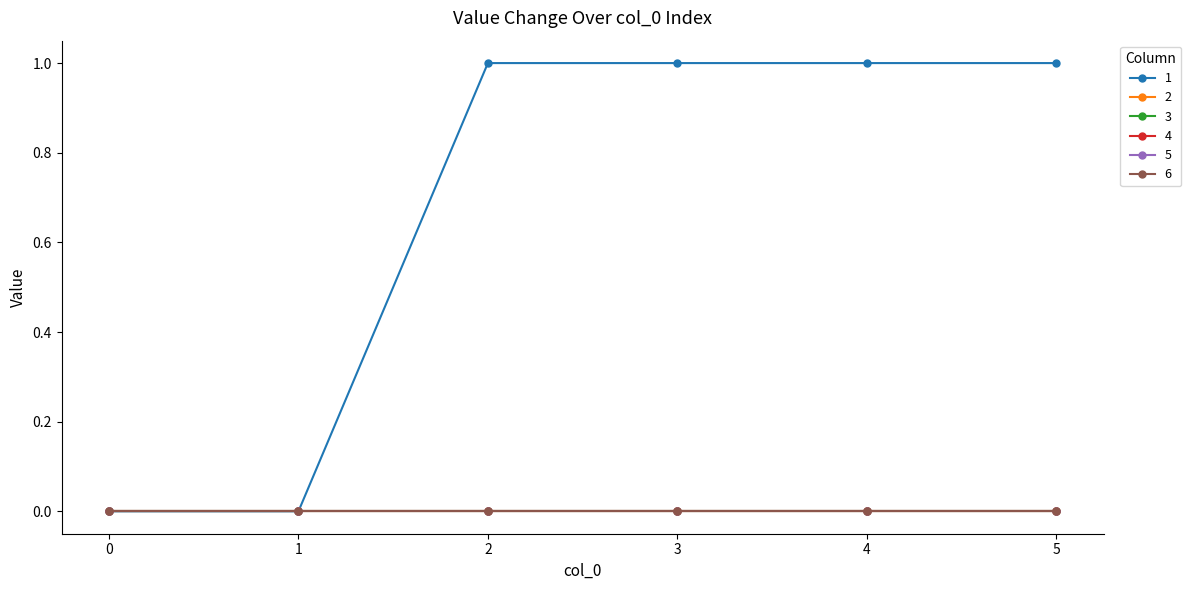

Which category has the highest value across all series?

2